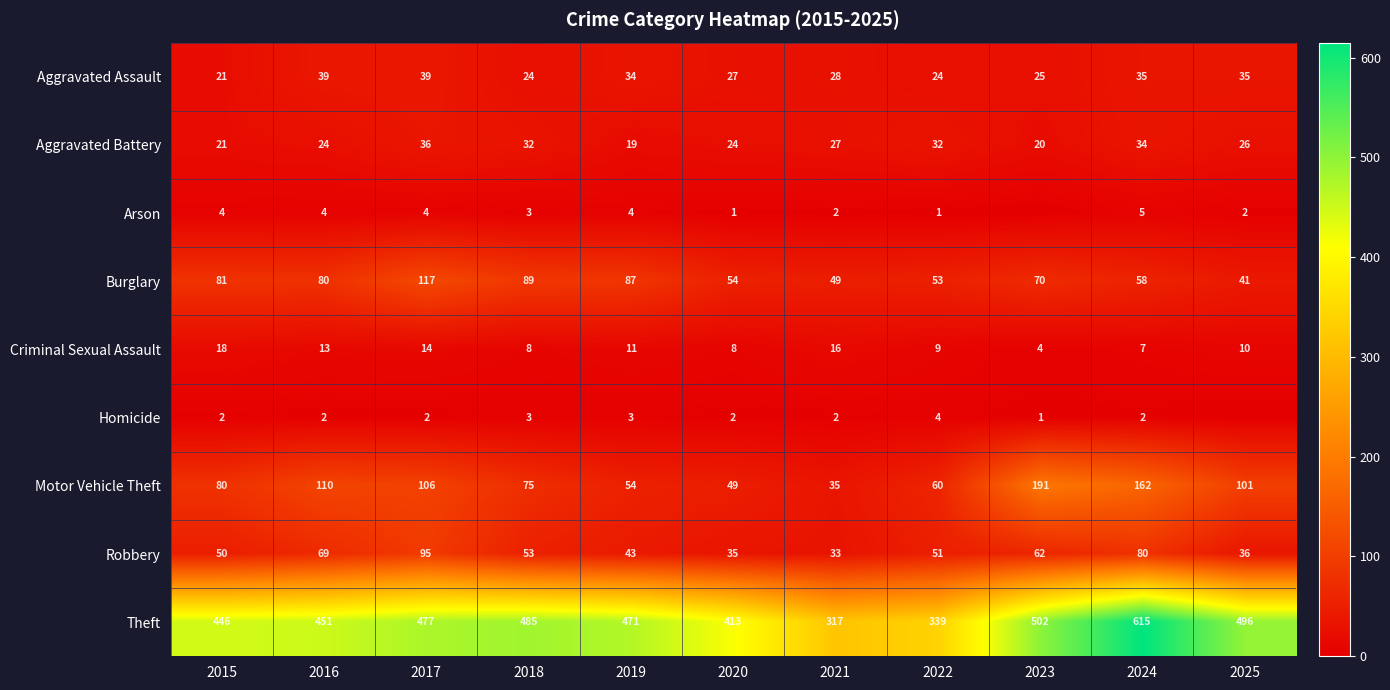

True or false: Theft has a value of 471 at 2019.

True